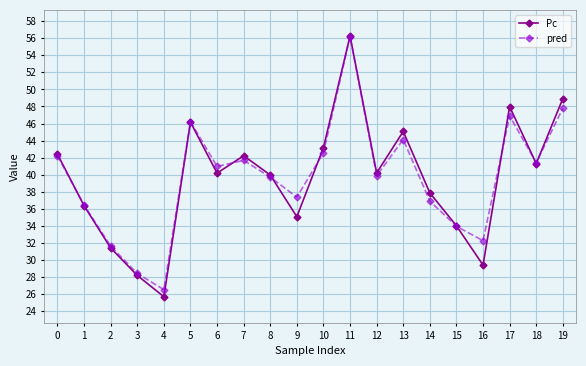

At how many categories does at least one series exceed 35?

15